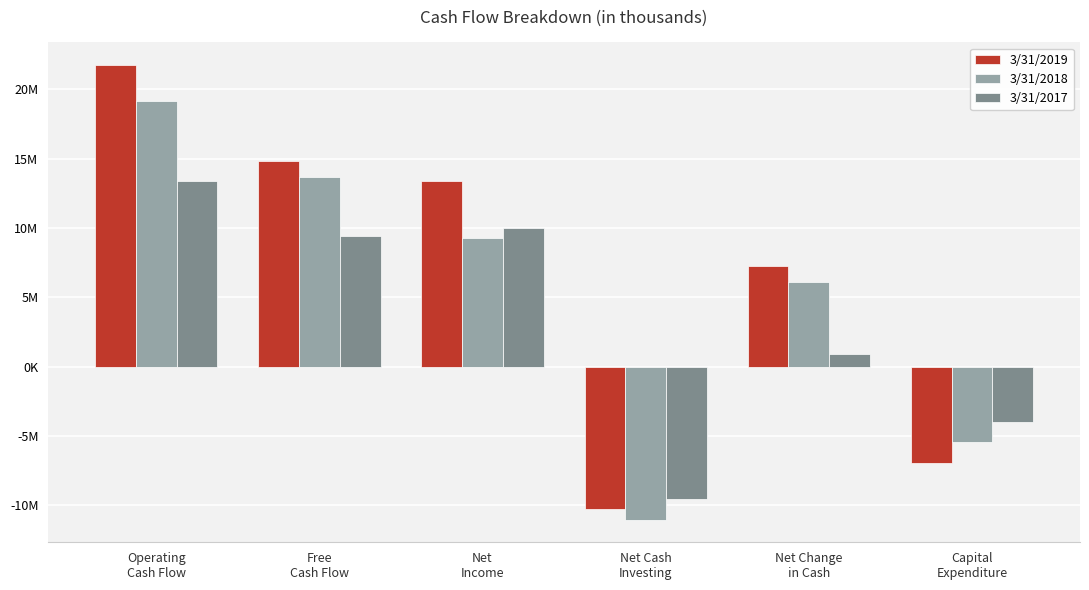

Does the chart contain stacked bars?

No